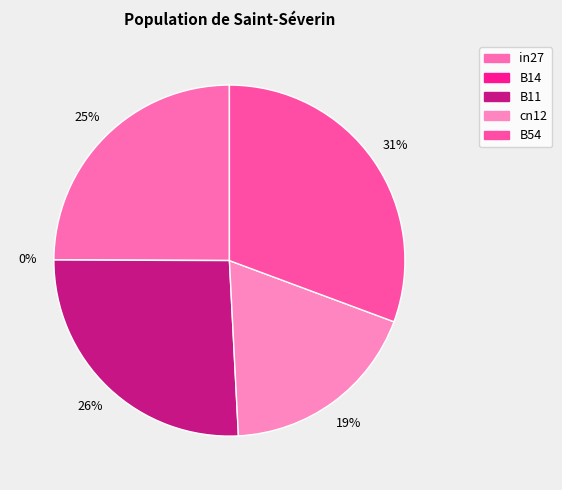

Which has a higher value, in27 or B54?

B54